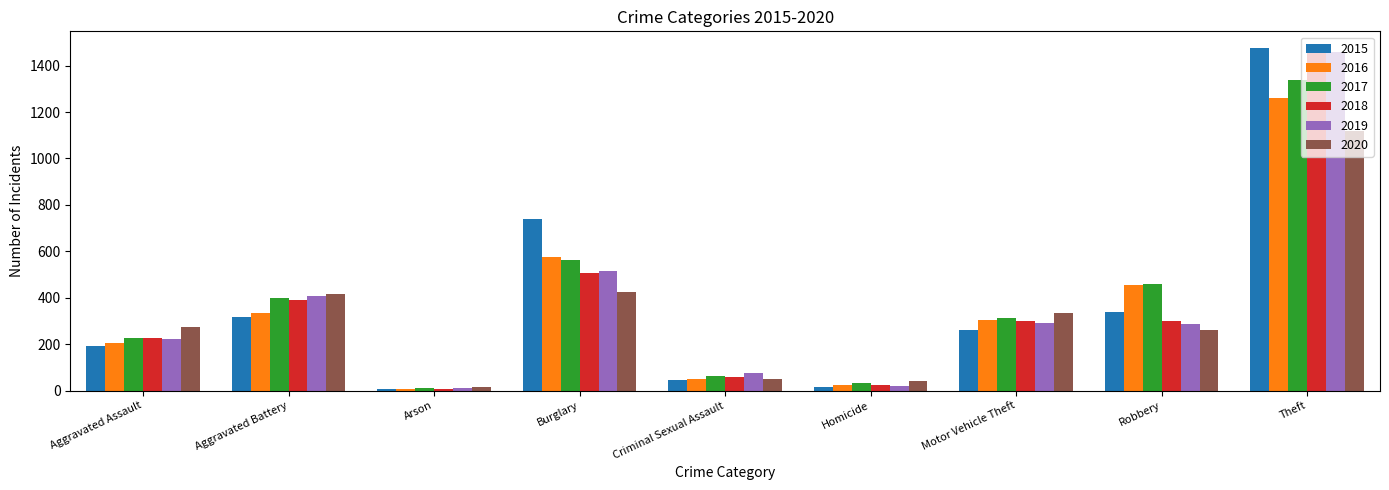

Is it true that 2019 equals 12 at Arson?

True